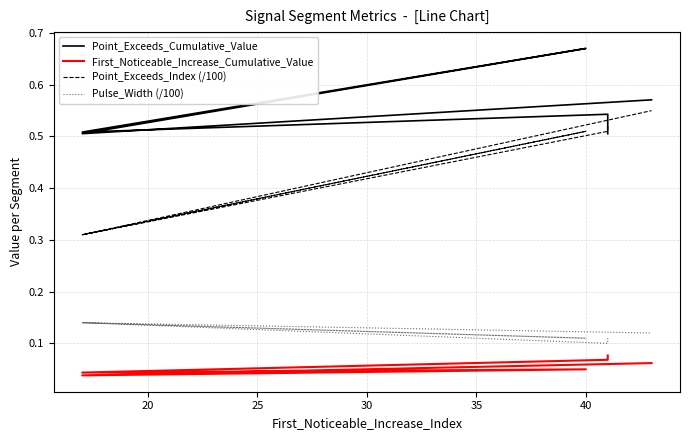

What is the sum of the Point_Exceeds_Index (/100) values at 35 and 40?

0.9